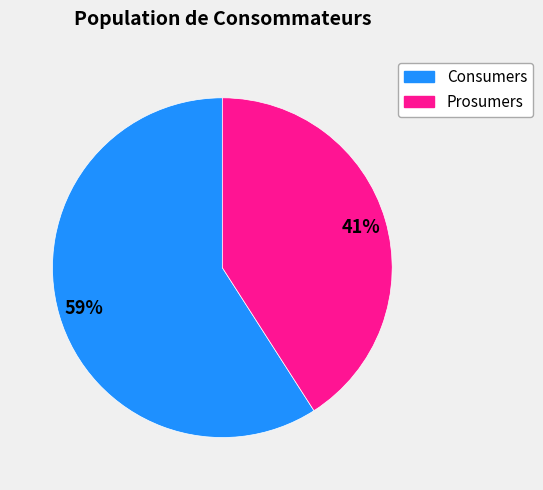

True or false: Prosumers accounts for 41% of the total.

True